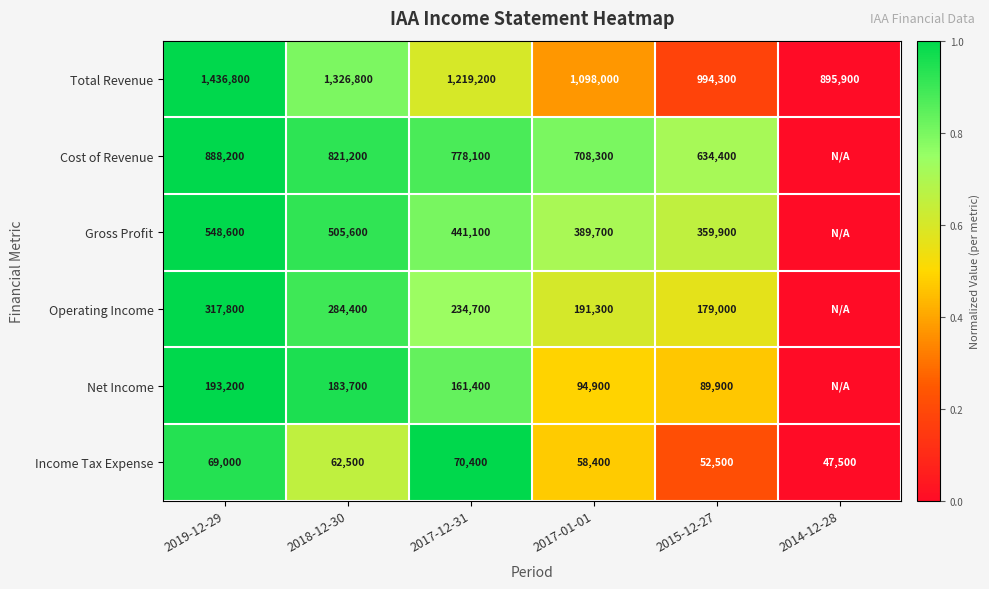

What is the spread (max minus min) of values at 2015-12-27?

941800